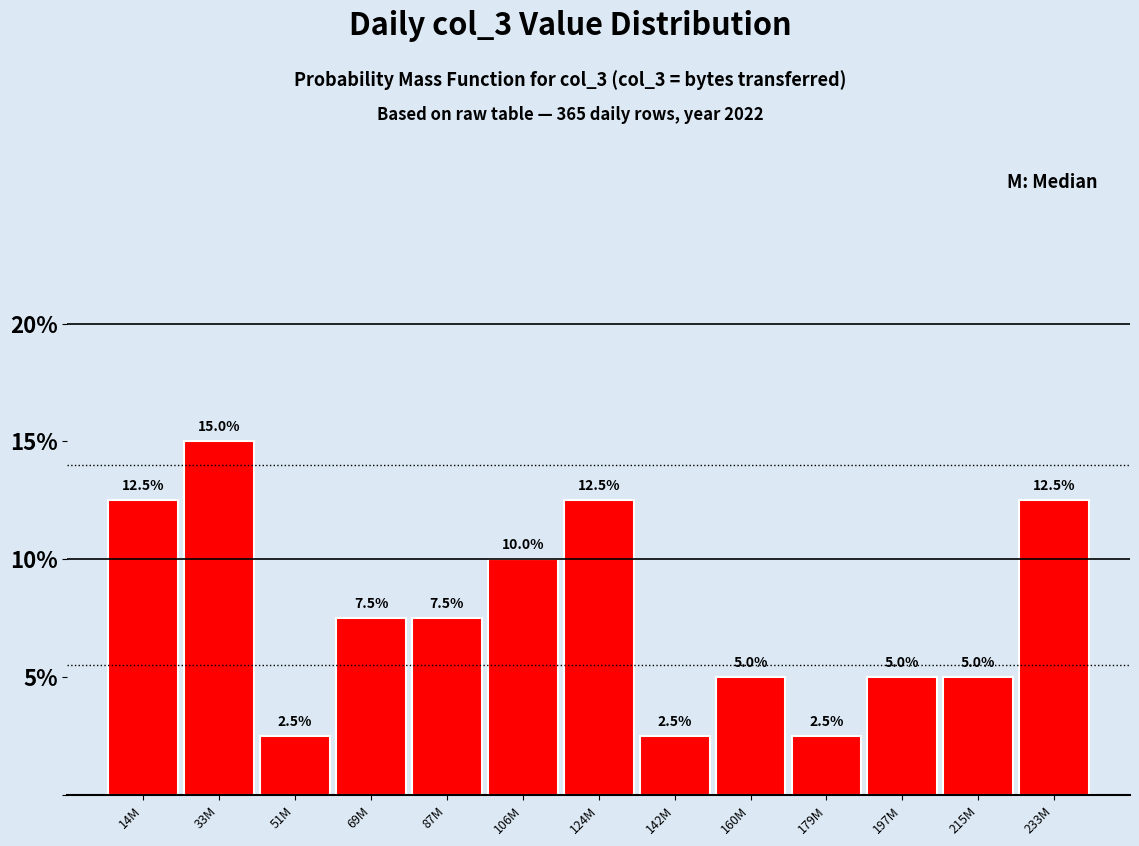

Reading left to right, what are all the values shown in this chart?

12.5	15.0	2.5	7.5	7.5	10.0	12.5	2.5	5.0	2.5	5.0	5.0	12.5